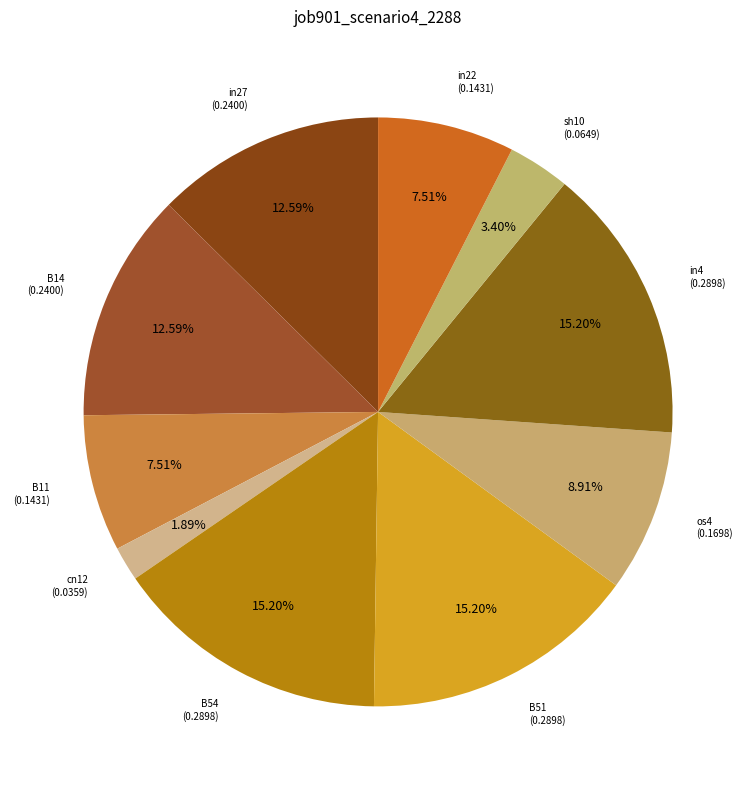

How many segments does this pie chart have?

10